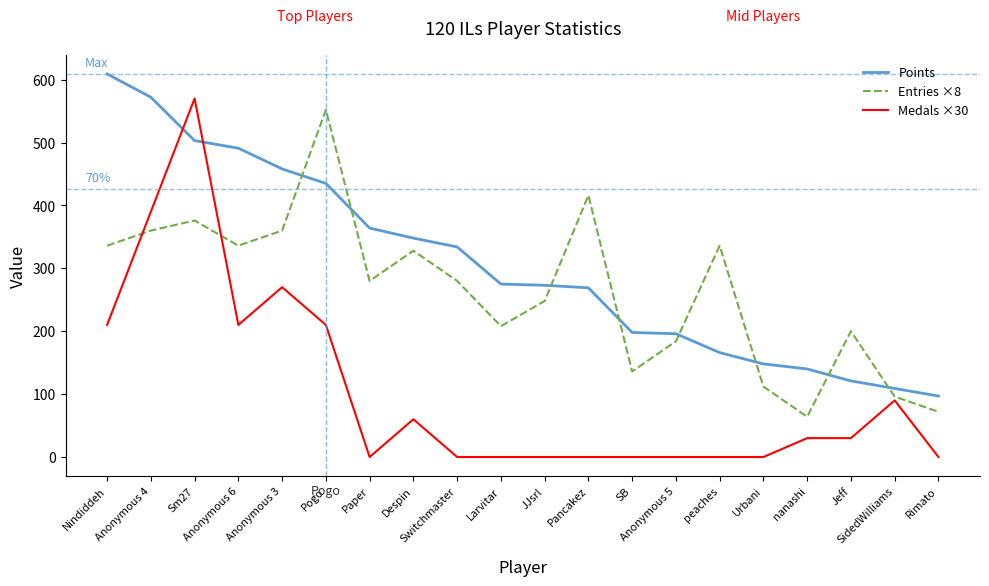

Which series has the largest total across all categories?

Points